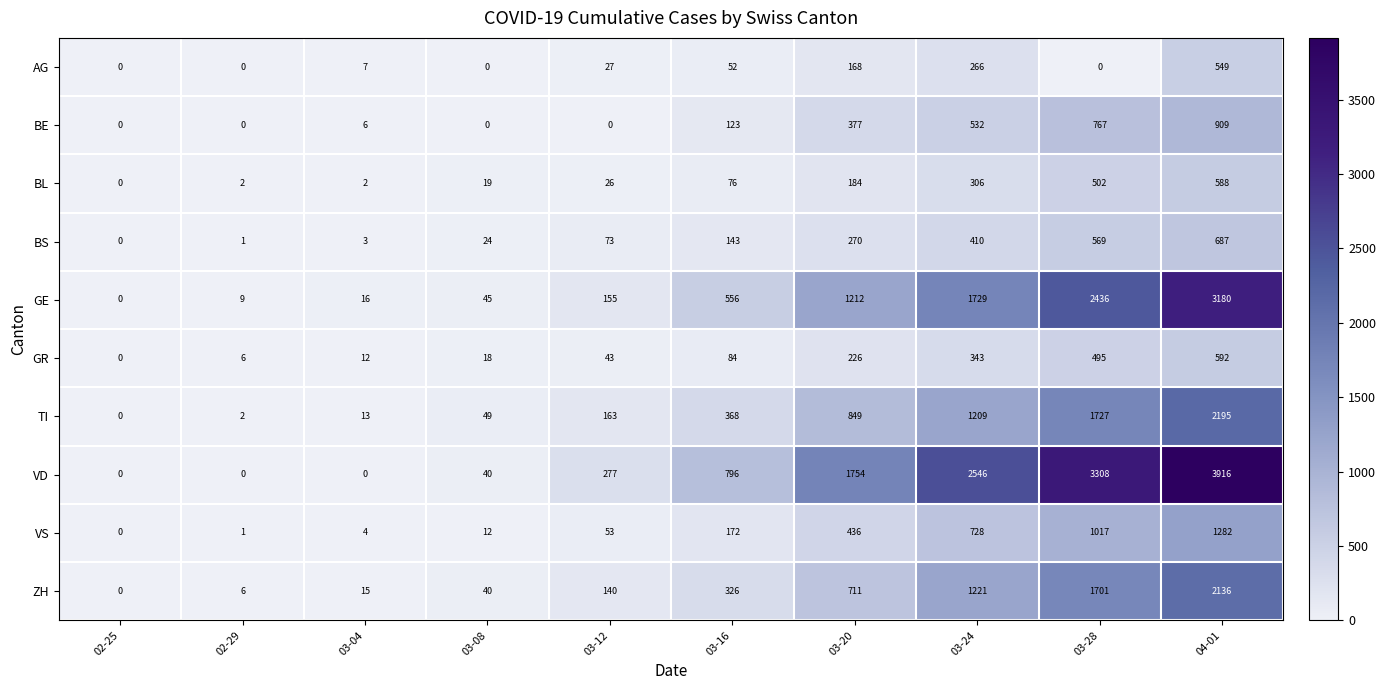

The value of VS at 02-29 is 1. True or false?

True